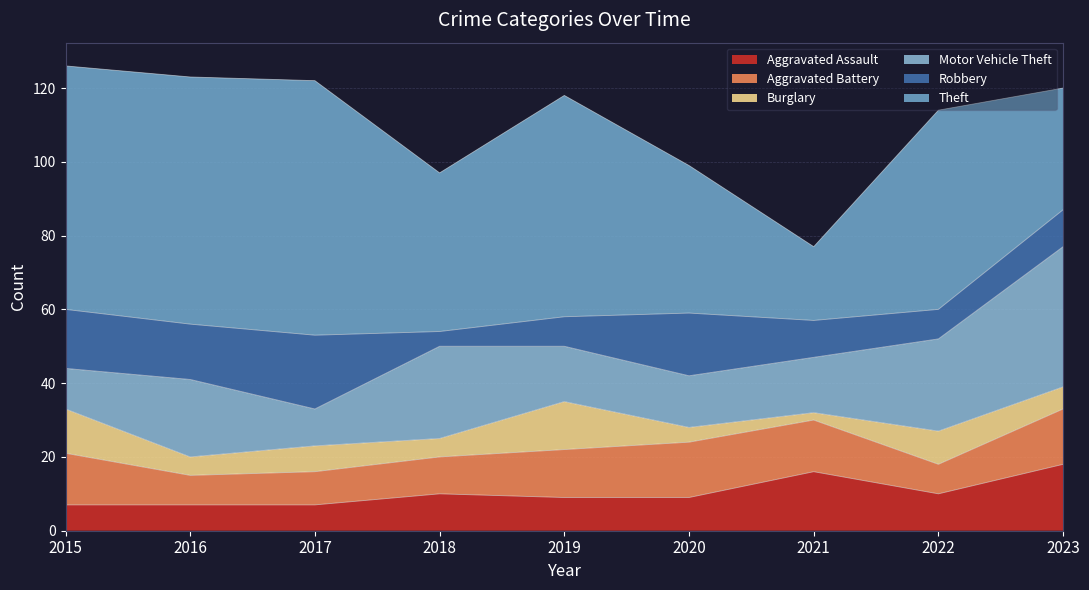

List the labels in order of Aggravated Assault value, smallest first.

2015, 2016, 2017, 2019, 2020, 2018, 2022, 2021, 2023